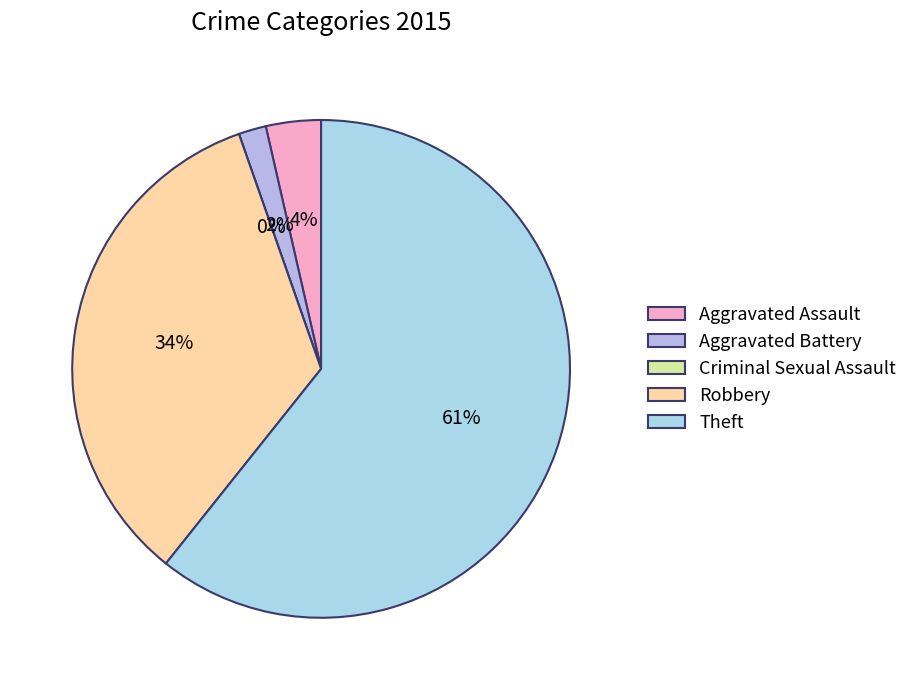

Combined, do Theft and Criminal Sexual Assault account for over 50%?

Yes